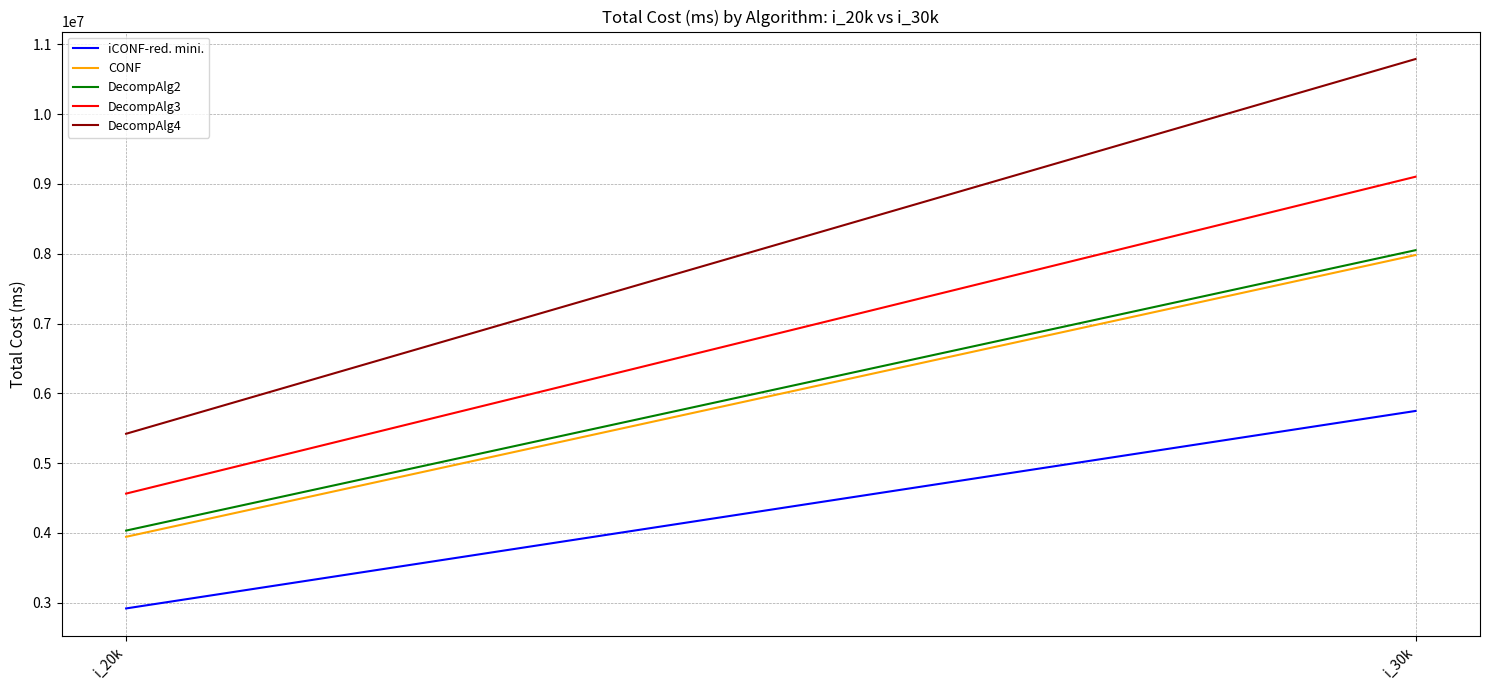

At which category is the sum across all series the highest?

i_30k